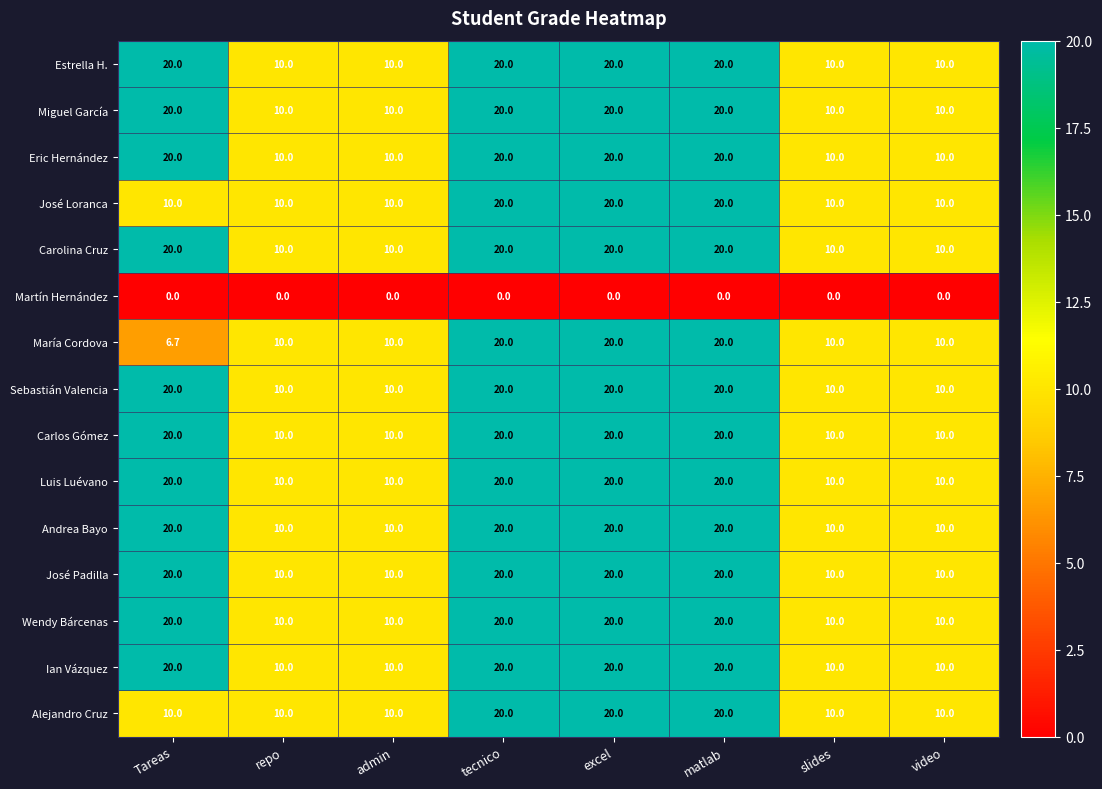

What is the total value across all series at tecnico?

280.0